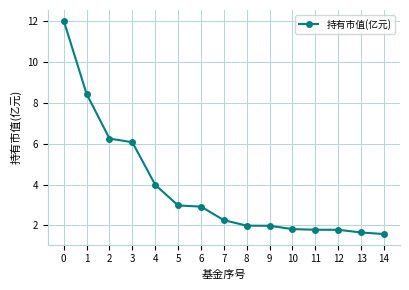

What is the minimum value shown in the chart?

1.6